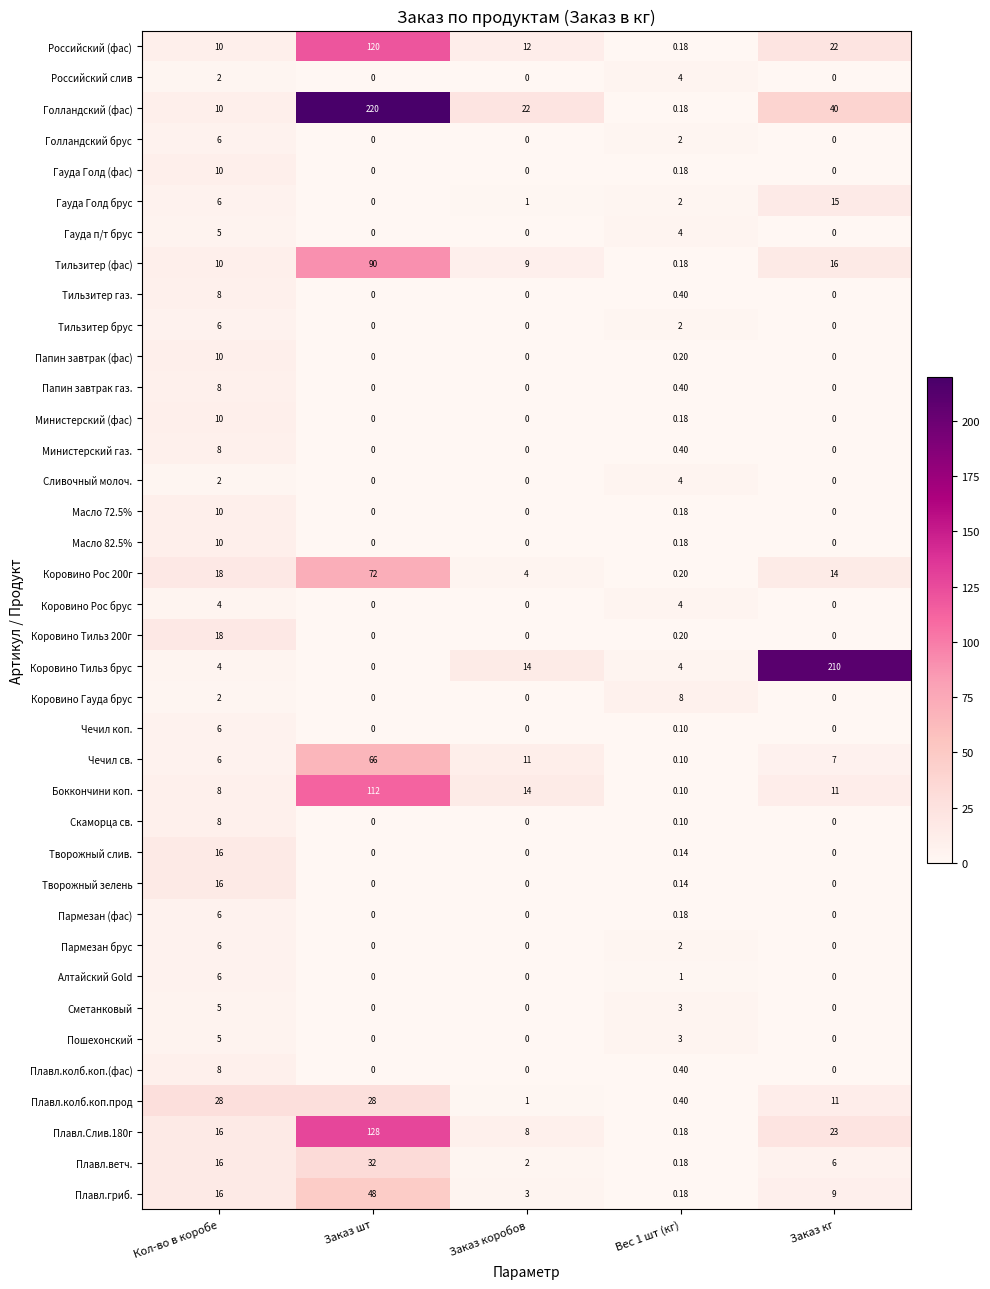

What is the difference between the highest and lowest values at Заказ коробов?

22.0